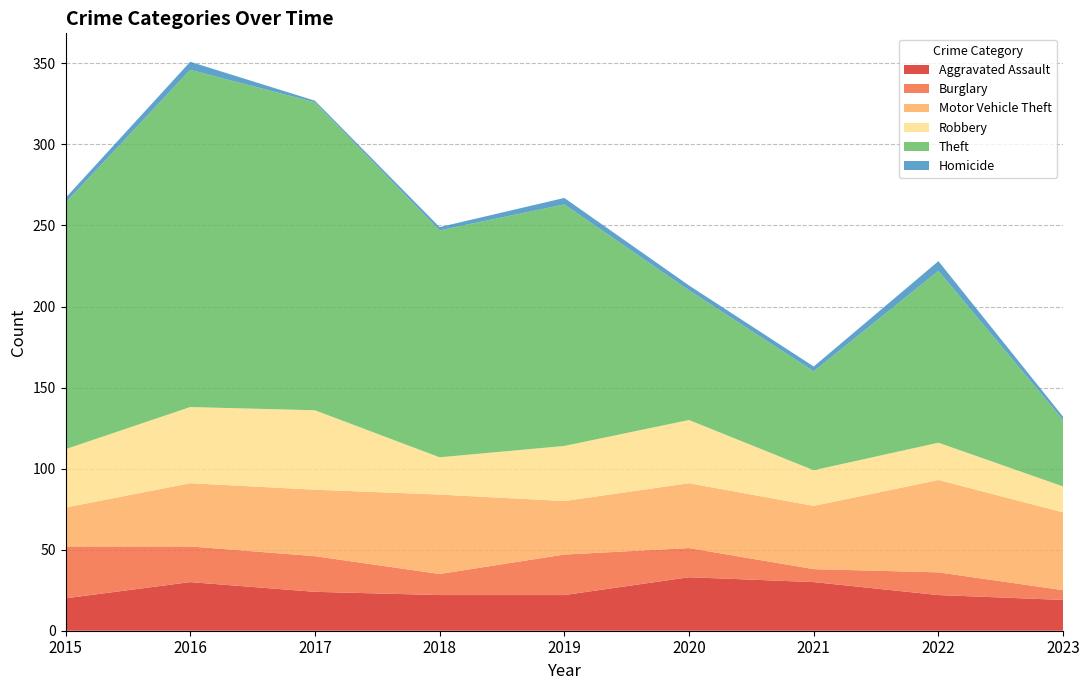

Reading left to right, what are all the values shown in this chart?

Aggravated Assault: 20	30	24	22	22	33	30	22	19
Burglary: 32	22	22	13	25	18	8	14	6
Motor Vehicle Theft: 24	39	41	49	33	40	39	57	48
Robbery: 36	47	49	23	34	39	22	23	16
Theft: 152	208	190	140	149	80	61	106	41
Homicide: 3	5	1	2	4	3	3	6	2